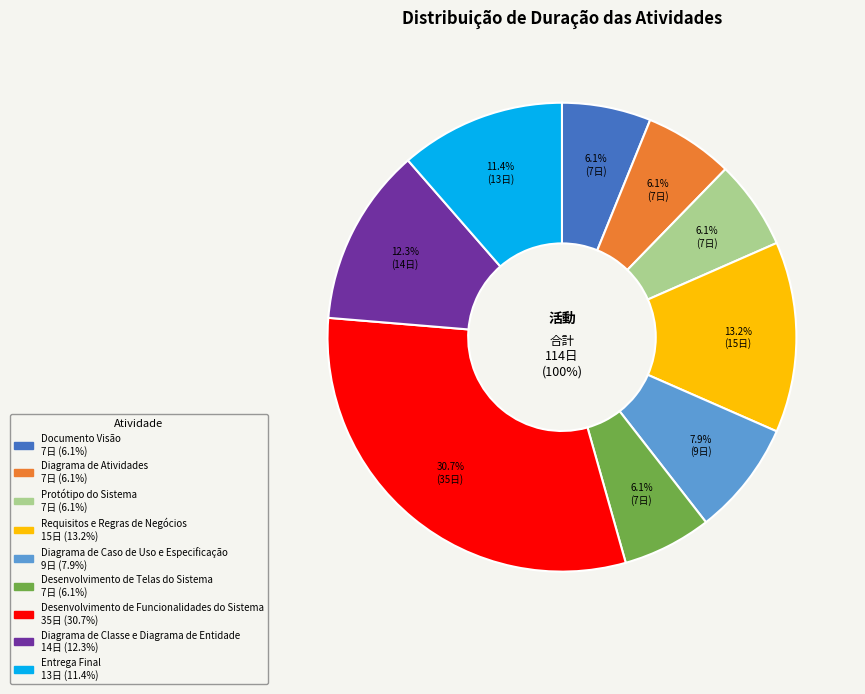

Does Desenvolvimento de Funcionalidades do Sistema account for over 50% of the chart?

No